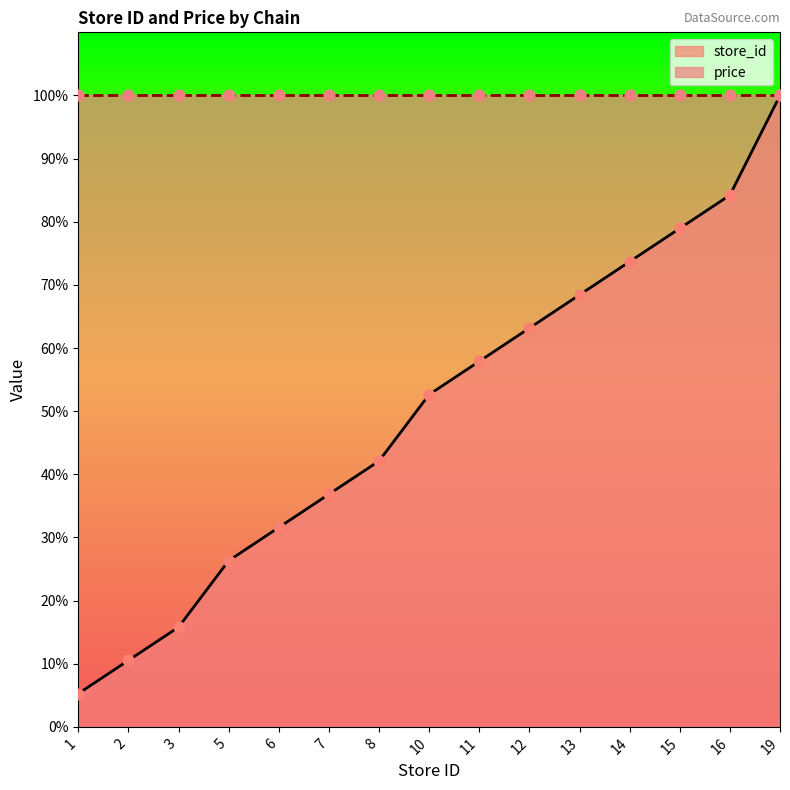

Approximately how many times larger is the value at 13 compared to 14?

0.9